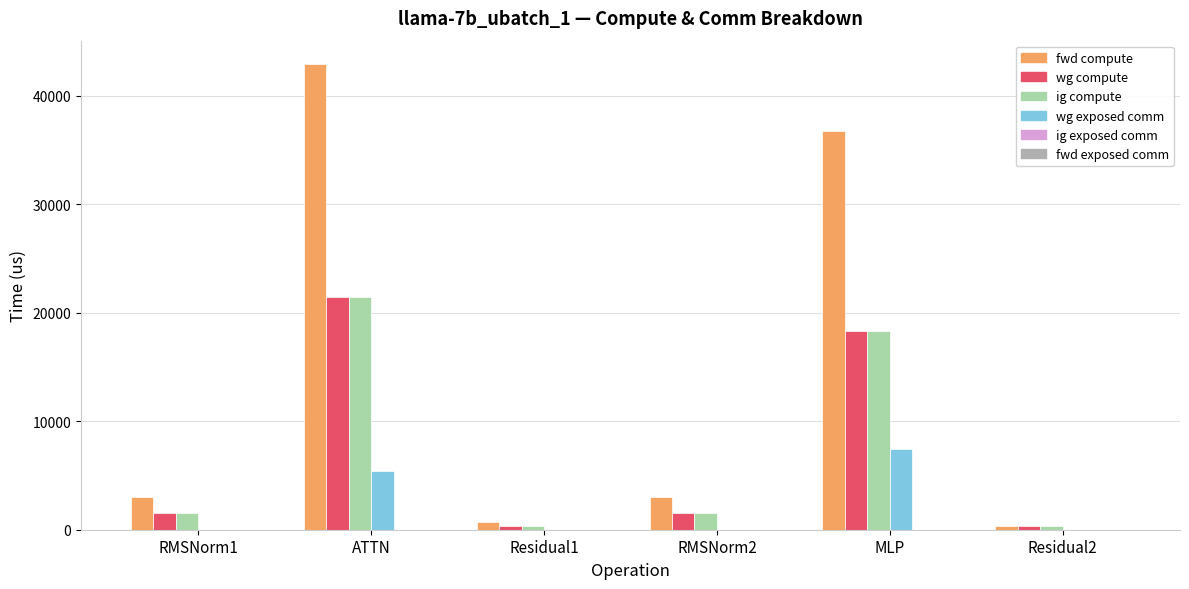

Read the wg exposed comm value at MLP.

7456.0